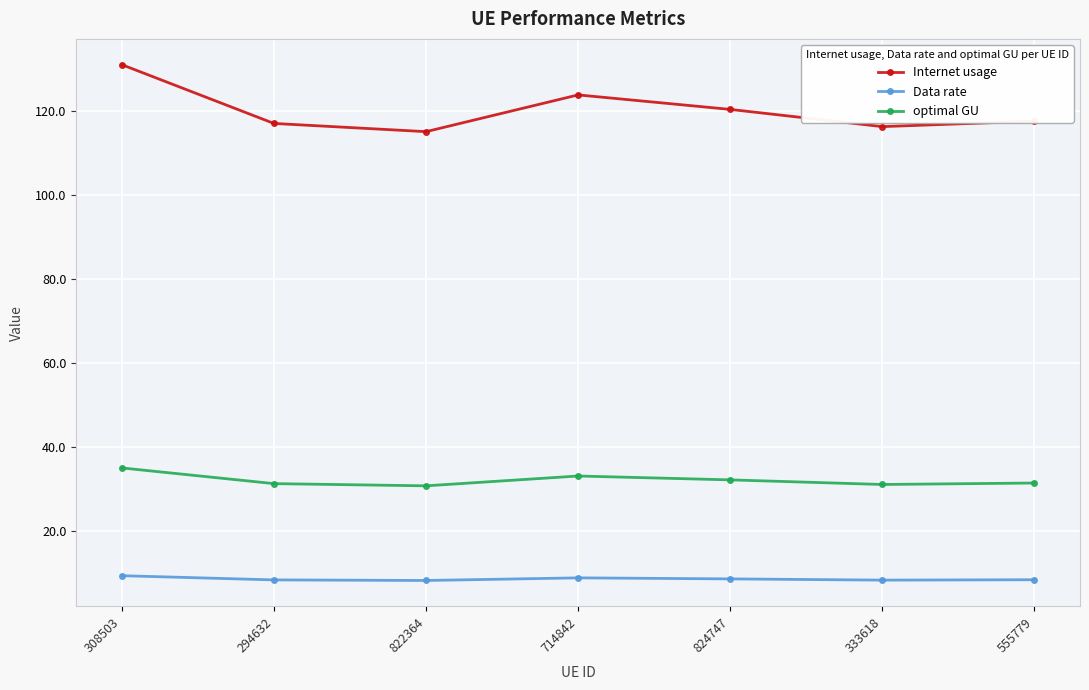

Is it true that Internet usage equals 59.1 at 294632?

False